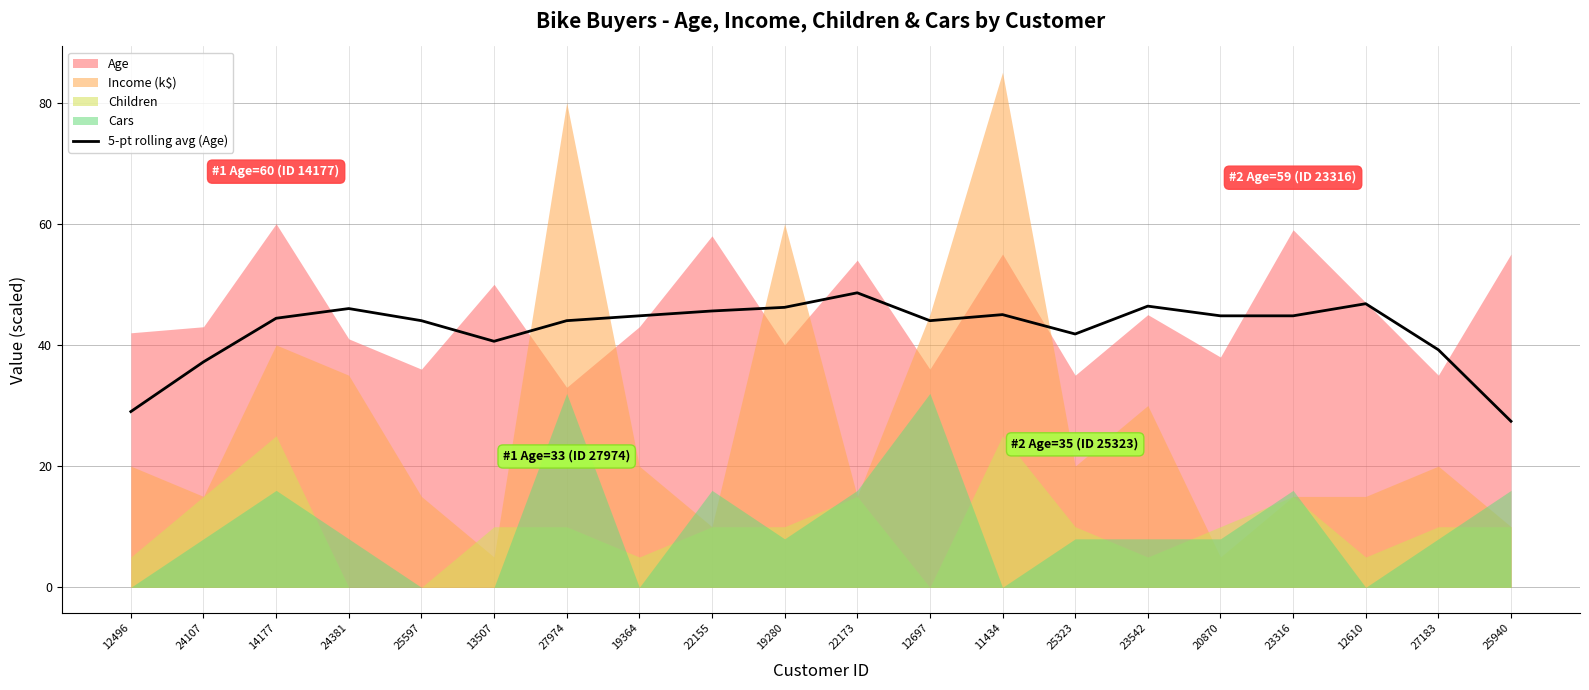

Where is the first local maximum?

24381